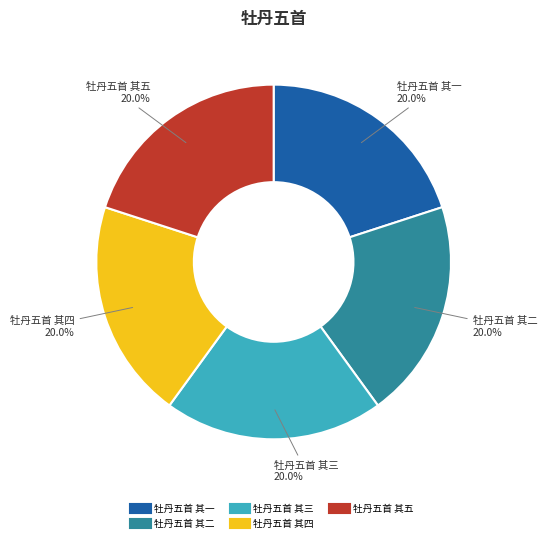

What percentage is the 牡丹五首 其一 slice, to the nearest percent?

20%